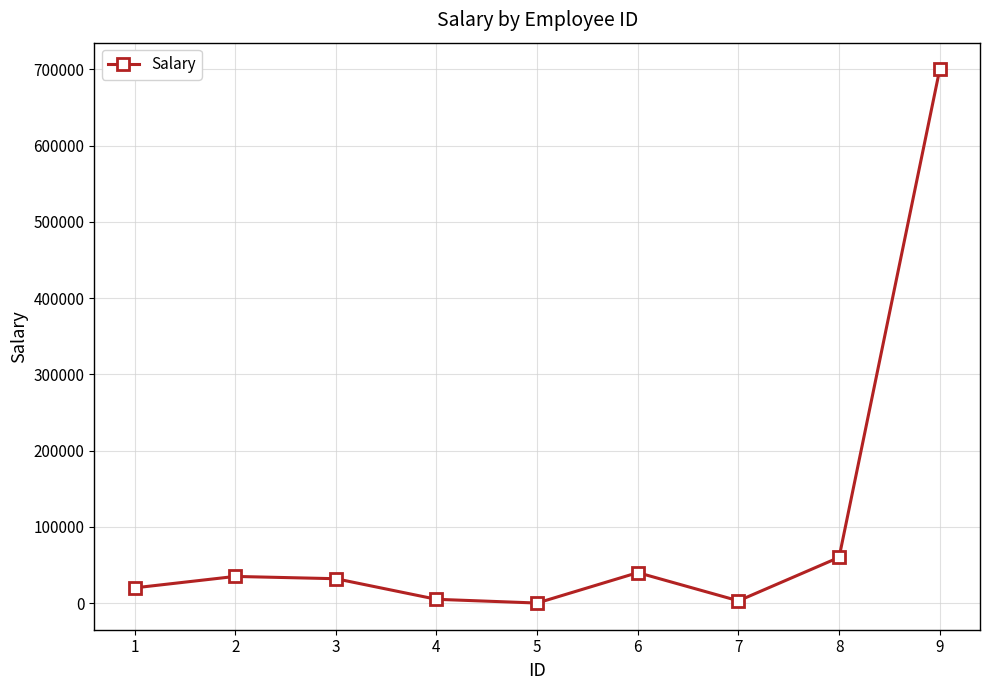

How many lines are shown in the chart?

1